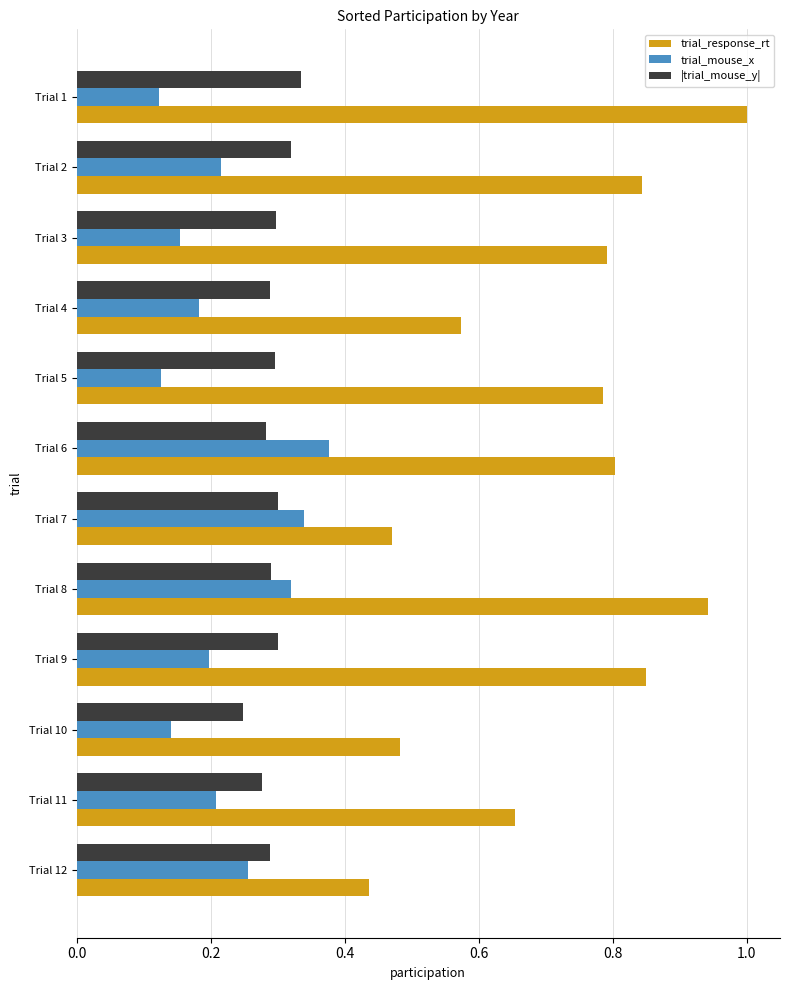

Which series changed the most between Trial 3 and Trial 4?

trial_response_rt